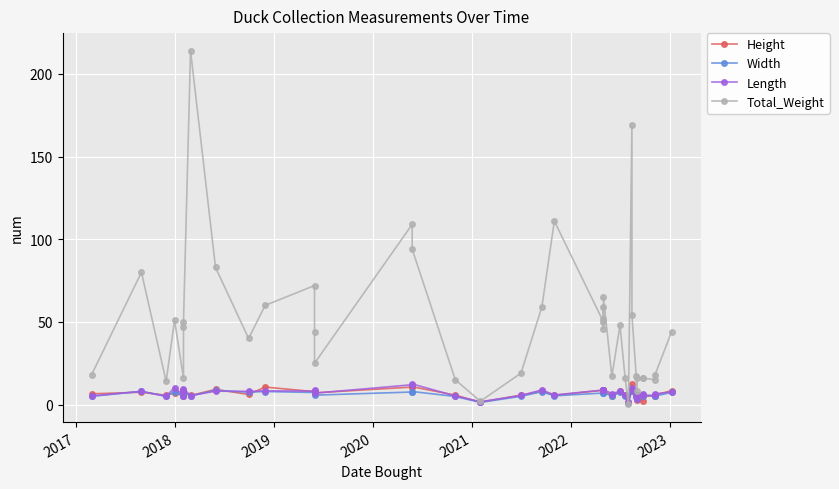

What is the minimum value for Height?

1.5